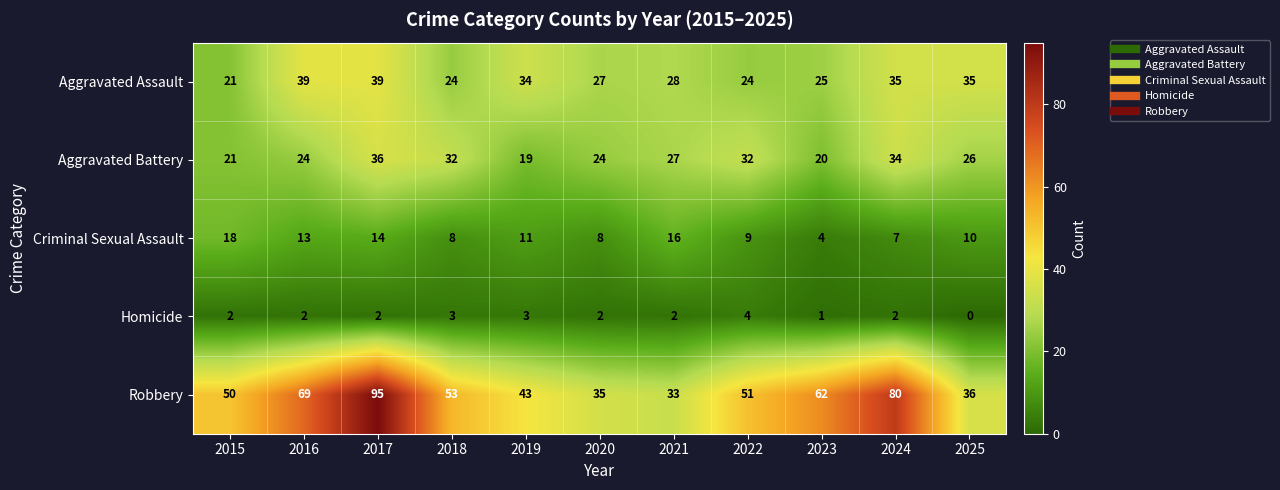

Which series has the largest range (max minus min)?

Robbery